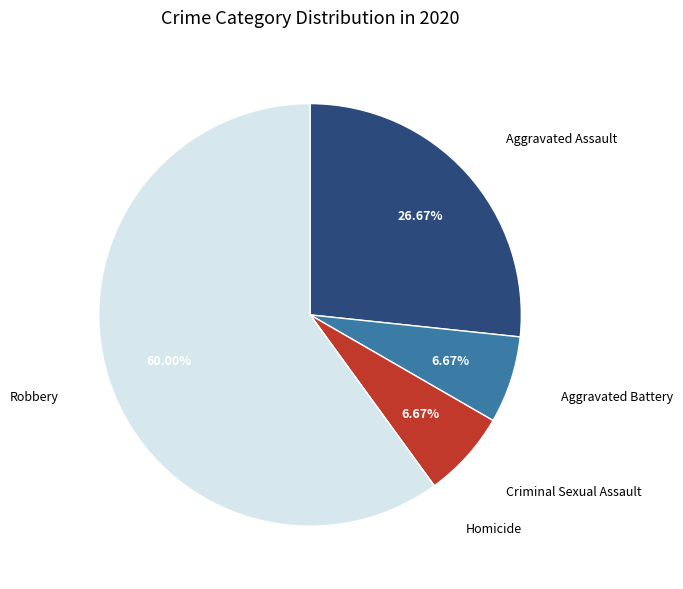

Is there any slice that represents more than half of the pie?

Yes